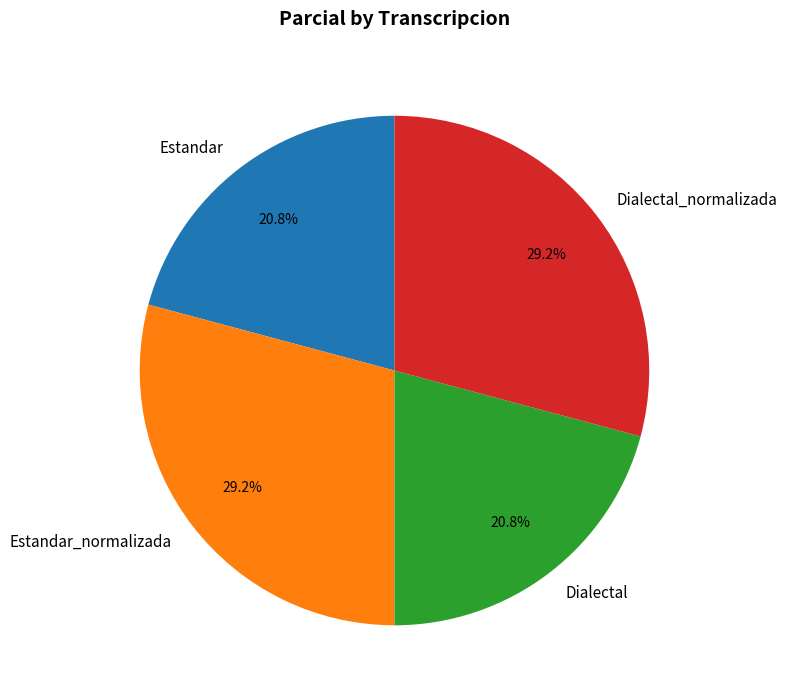

Is there any slice that represents more than half of the pie?

No